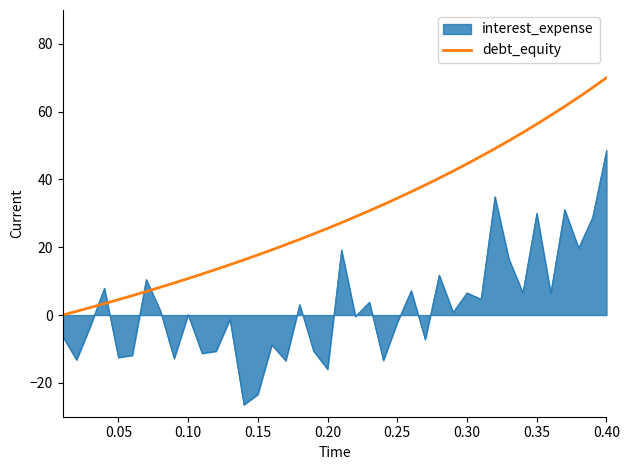

What is the maximum value for interest_expense?

48.6